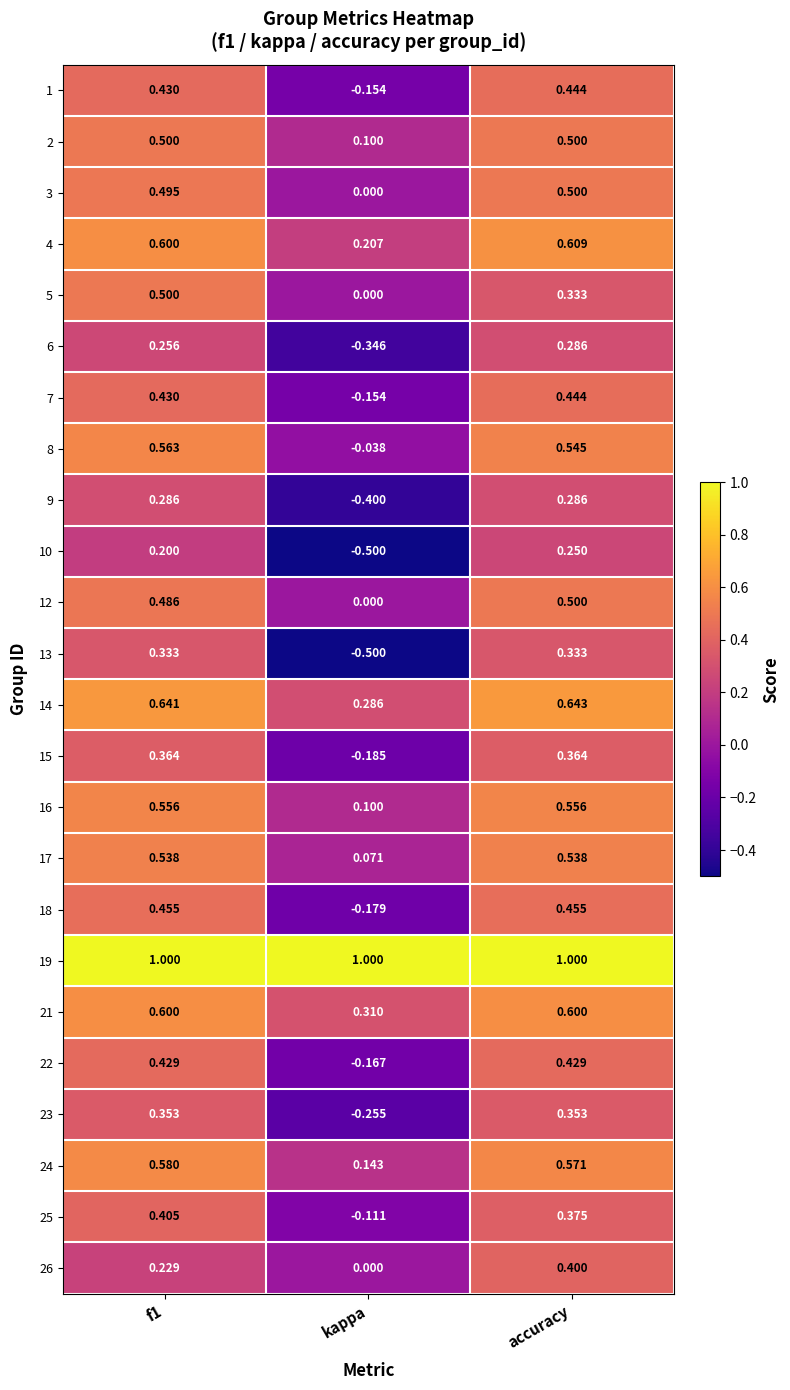

Count the number of categories in the chart.

3